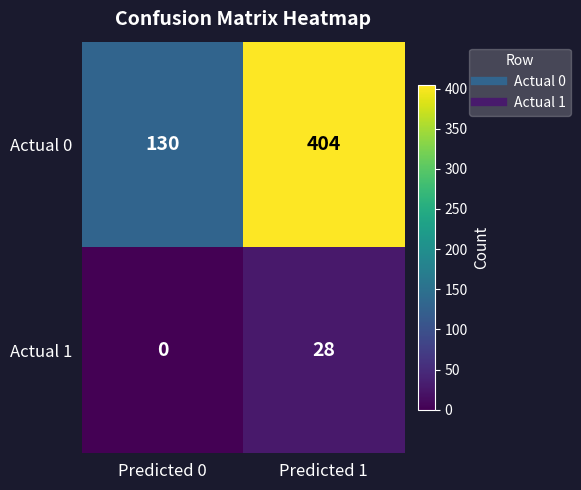

At which category is the sum across all series the highest?

Predicted 1